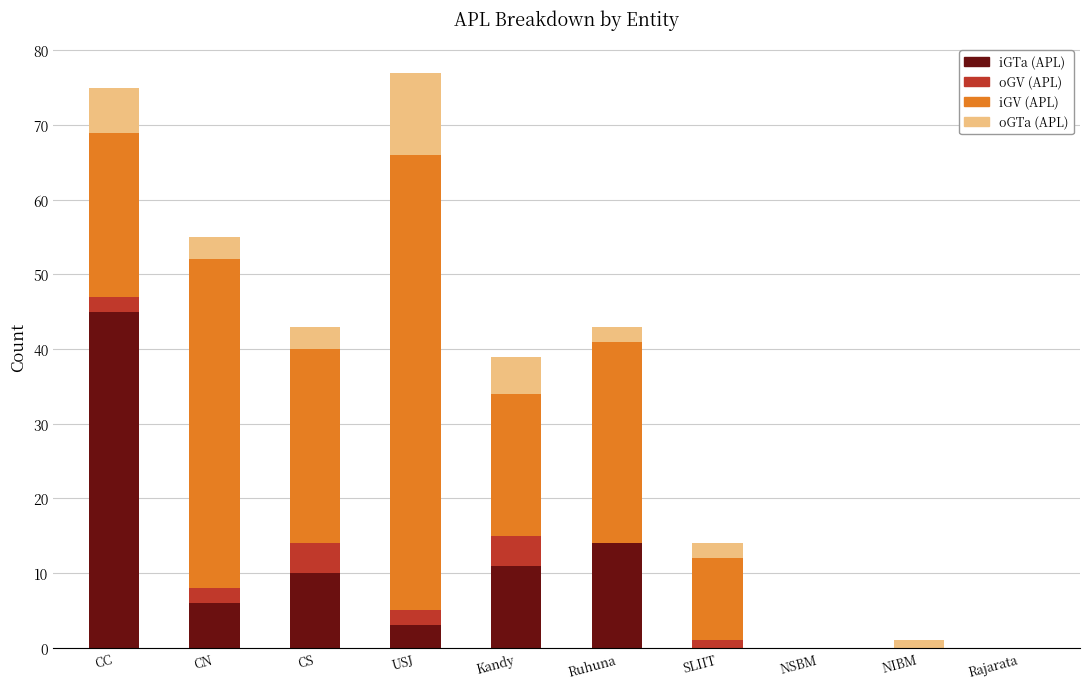

What is the sum of the iGTa (APL) values at Ruhuna and CN?

20